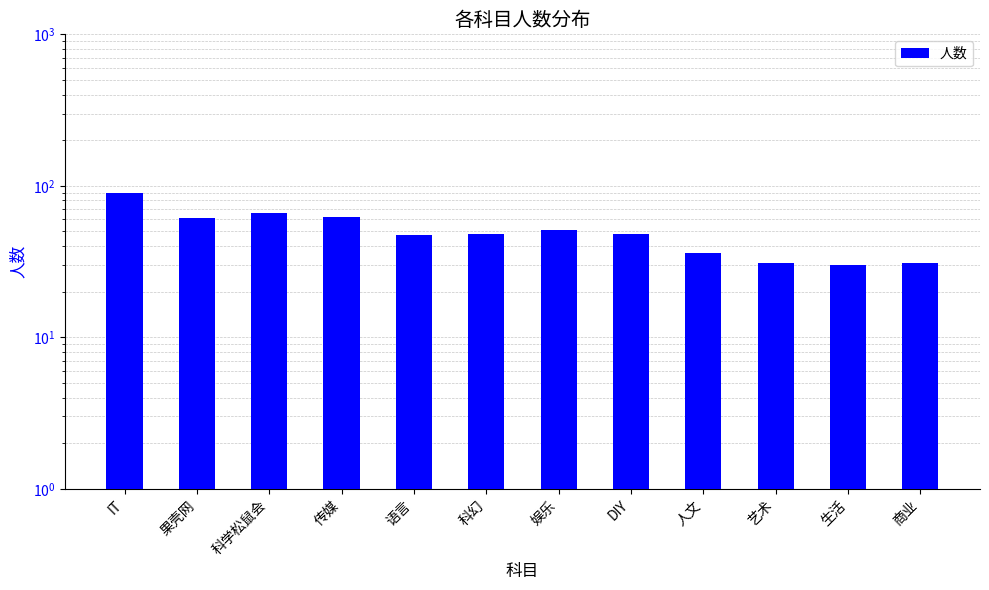

The chart shows a value of 36 at 传媒. True or false?

False